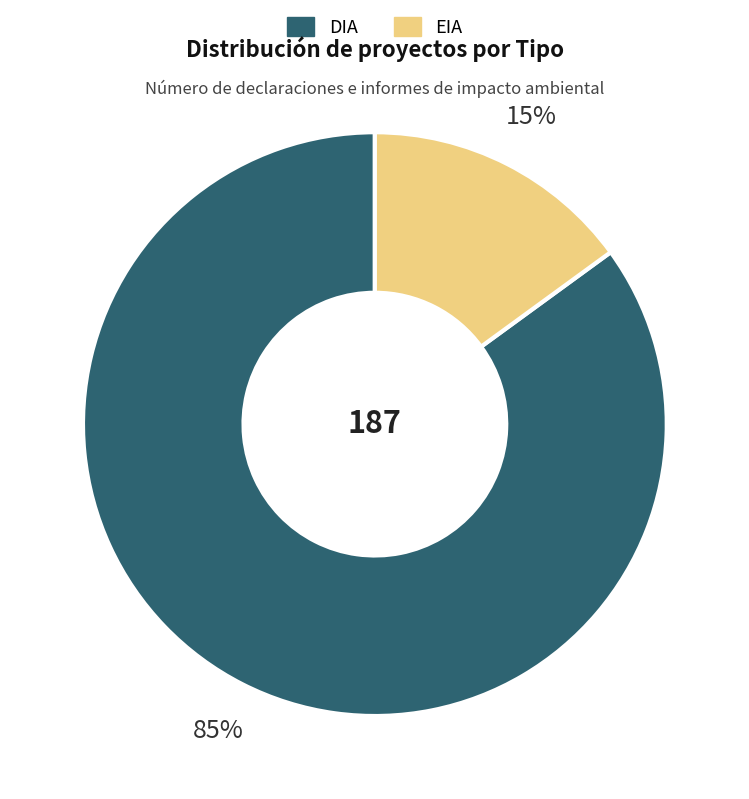

Count the number of slices in the pie.

2